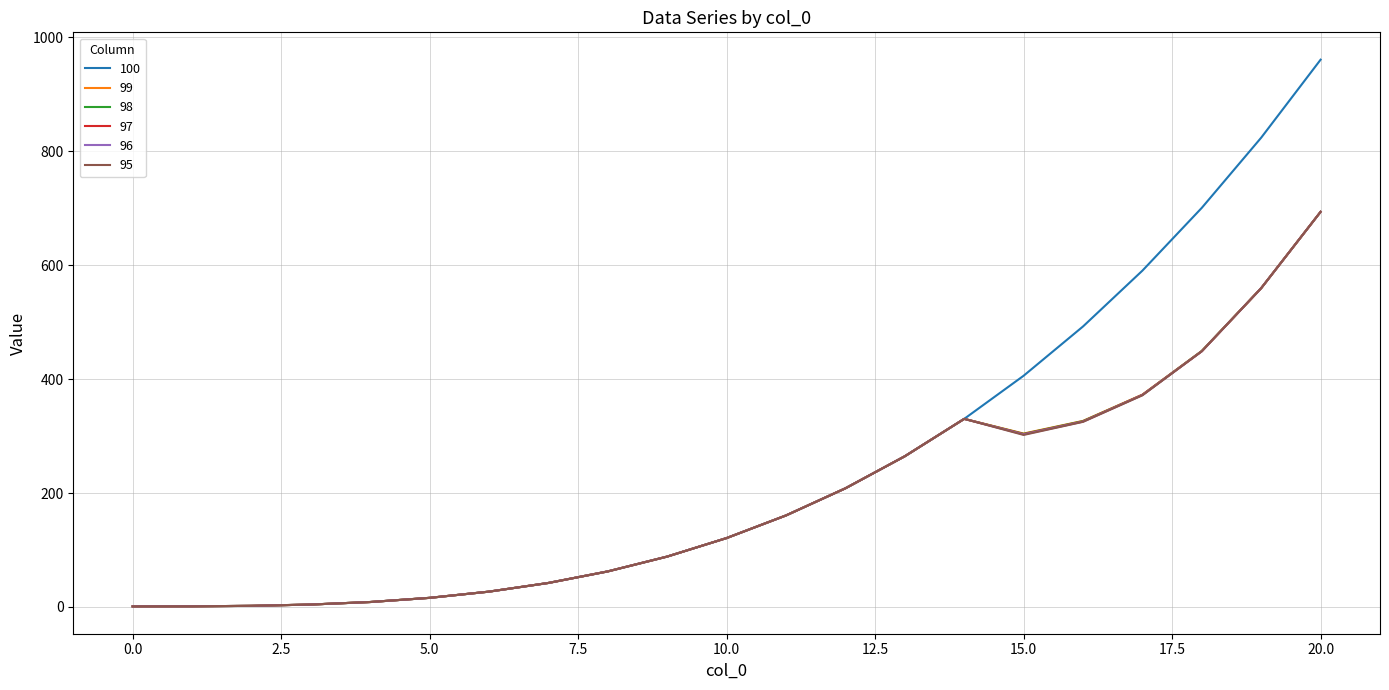

Which series has the widest spread of values?

100